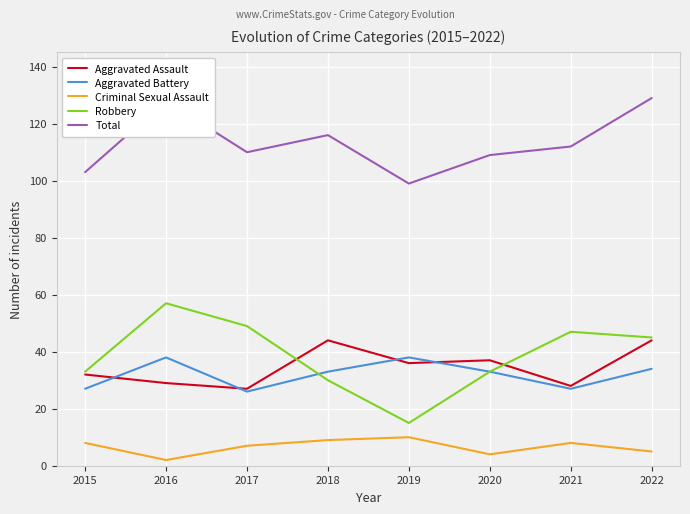

List the series in order of their peak value, highest first.

Total, Robbery, Aggravated Assault, Aggravated Battery, Criminal Sexual Assault